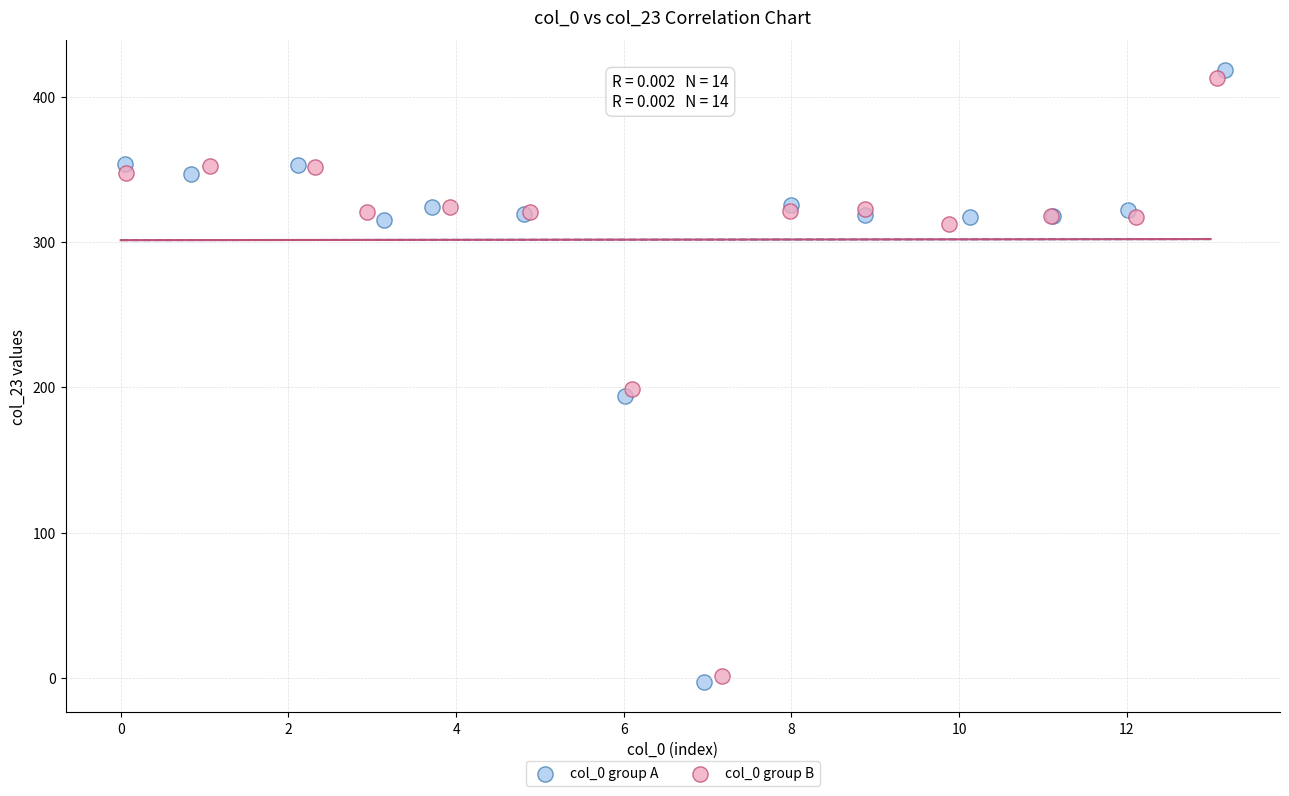

Which series has the widest spread of Y values?

col_0 group A